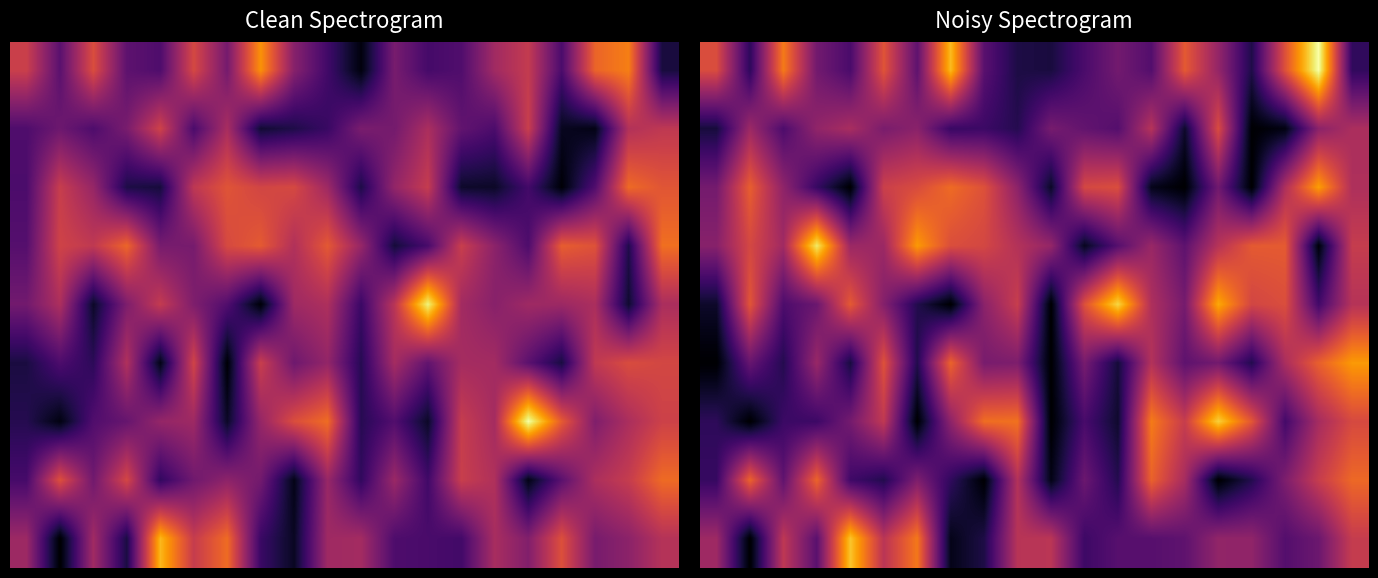

Count the number of data series in this chart.

9